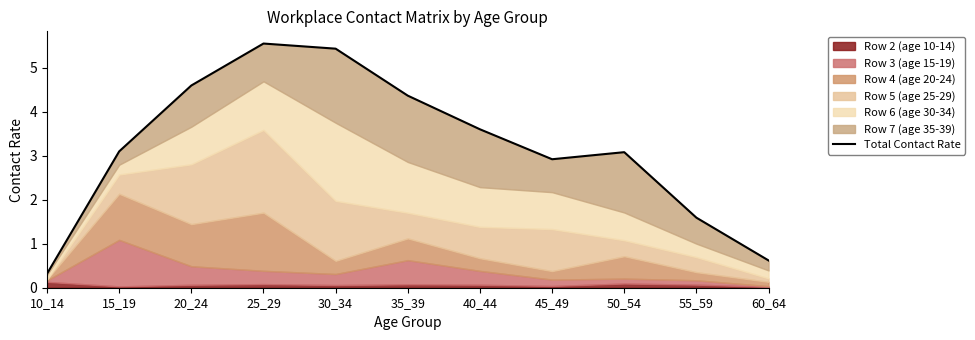

Is it true that the value at 40_44 is 1.5?

False